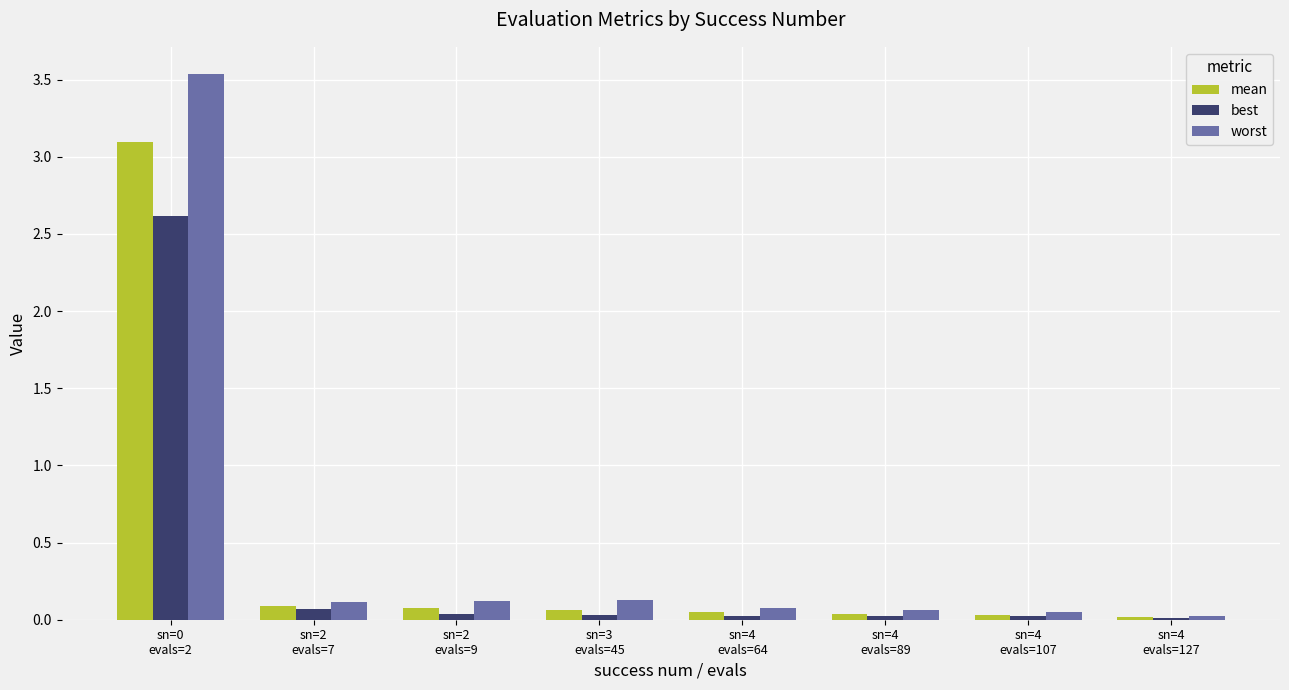

What is the sum of the worst values at sn=2
evals=9 and sn=3
evals=45?

0.3